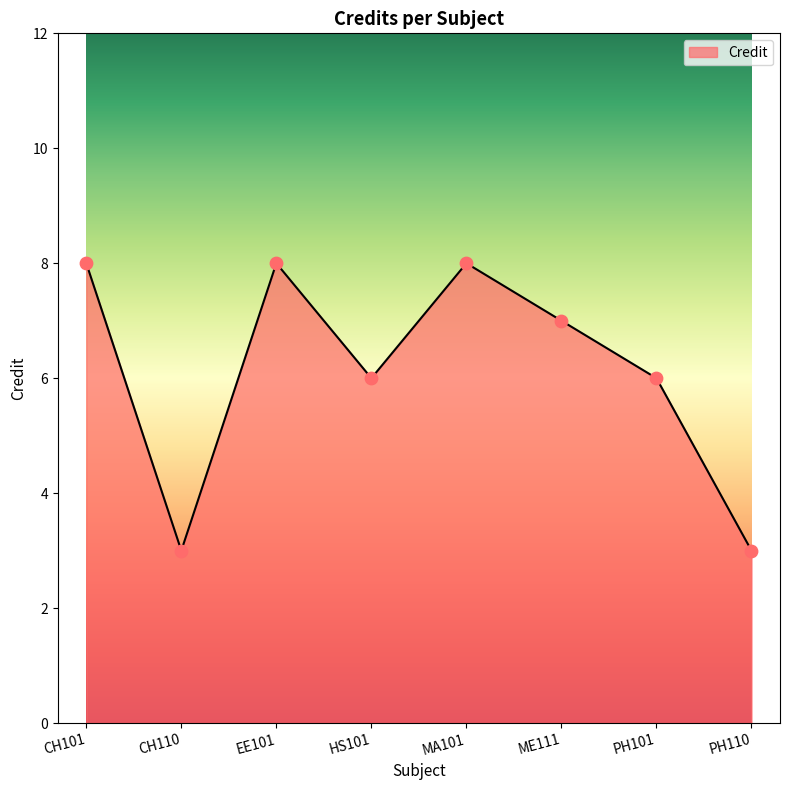

What is the change in value from CH101 to CH110?

-5